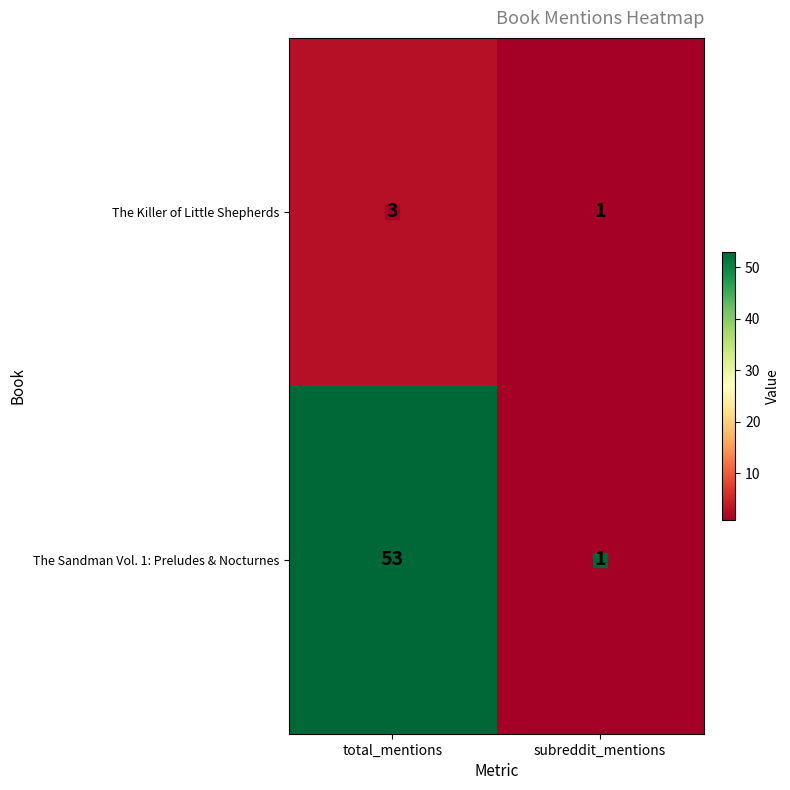

What is the difference between the The Sandman Vol. 1: Preludes & Nocturnes values at subreddit_mentions and total_mentions?

52